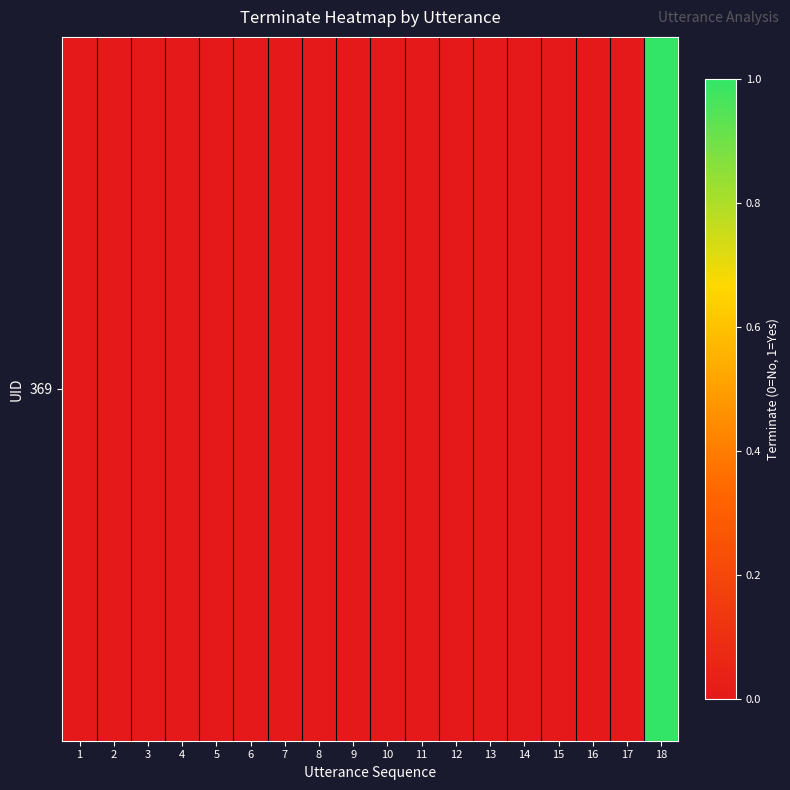

How many series are shown in this chart?

1